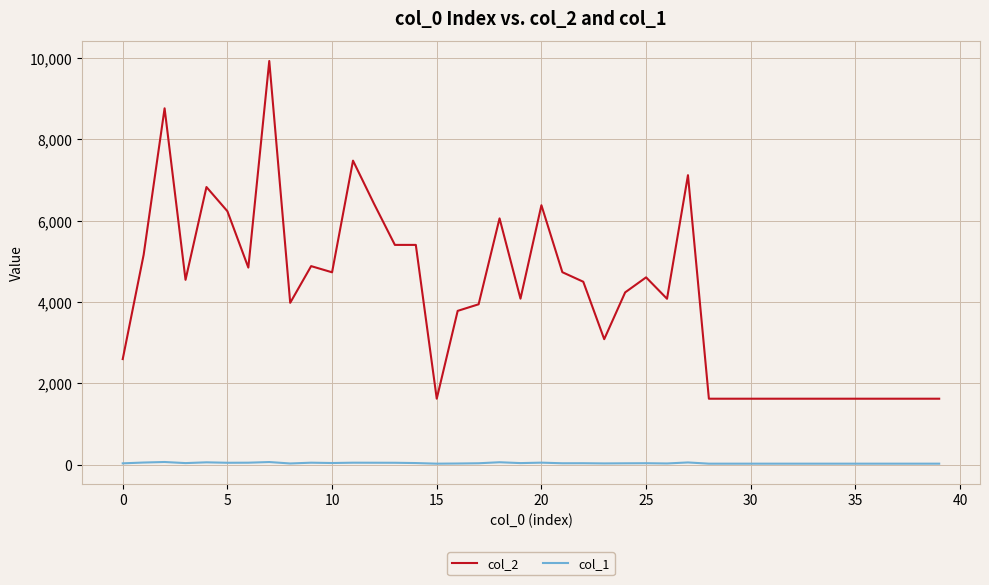

Which series has the largest total across all categories?

col_2